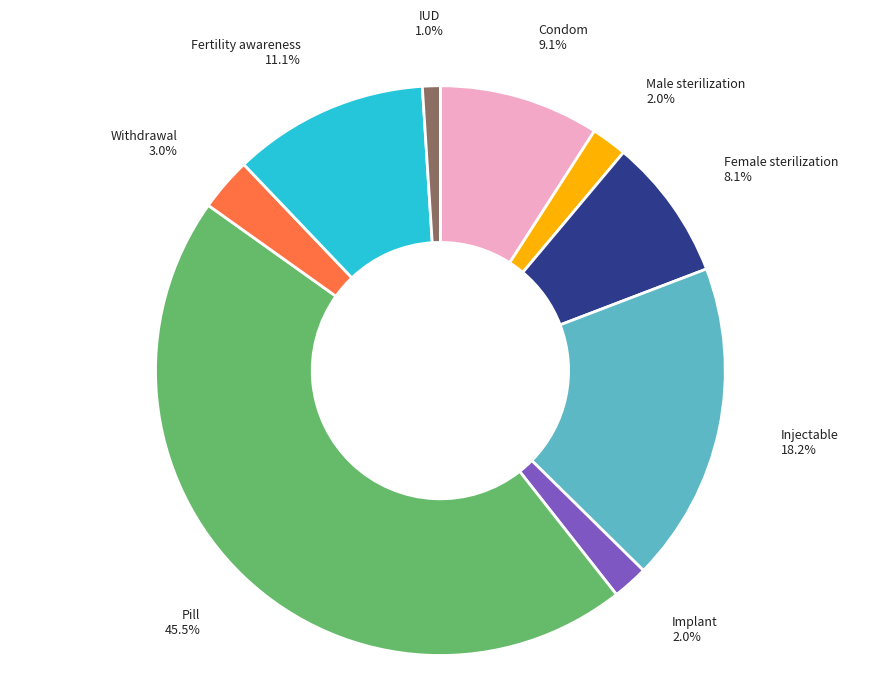

To the nearest percent, what percentage of the pie is Fertility awareness?

11%